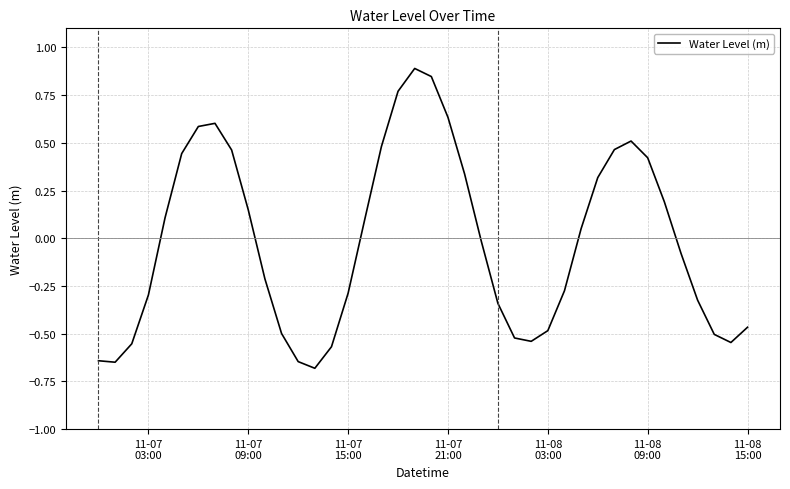

What is the difference between the maximum and minimum values?

1.6